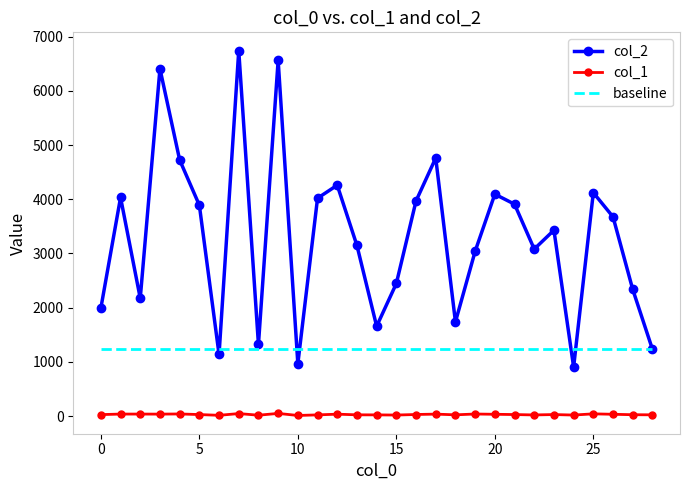

What is the maximum value shown in the chart?

6742